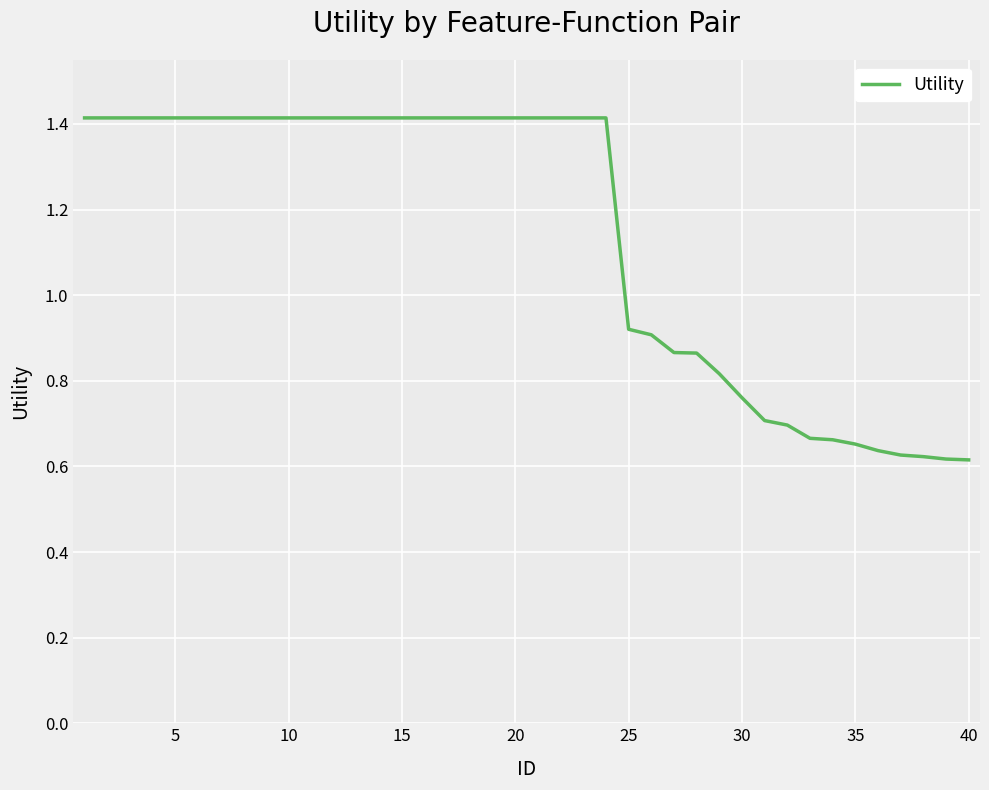

What is the maximum value shown in the chart?

1.4